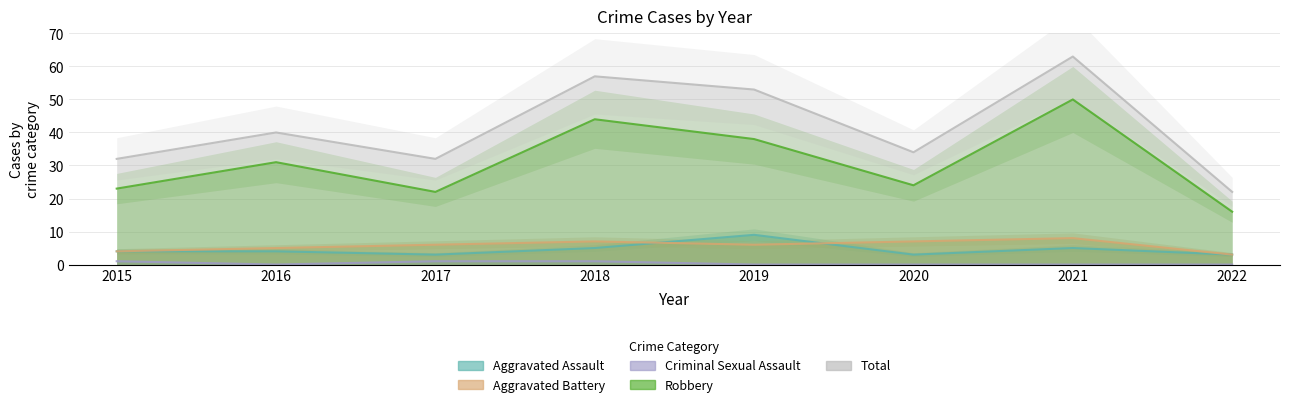

What is the difference between the Total values at 2022 and 2015?

10